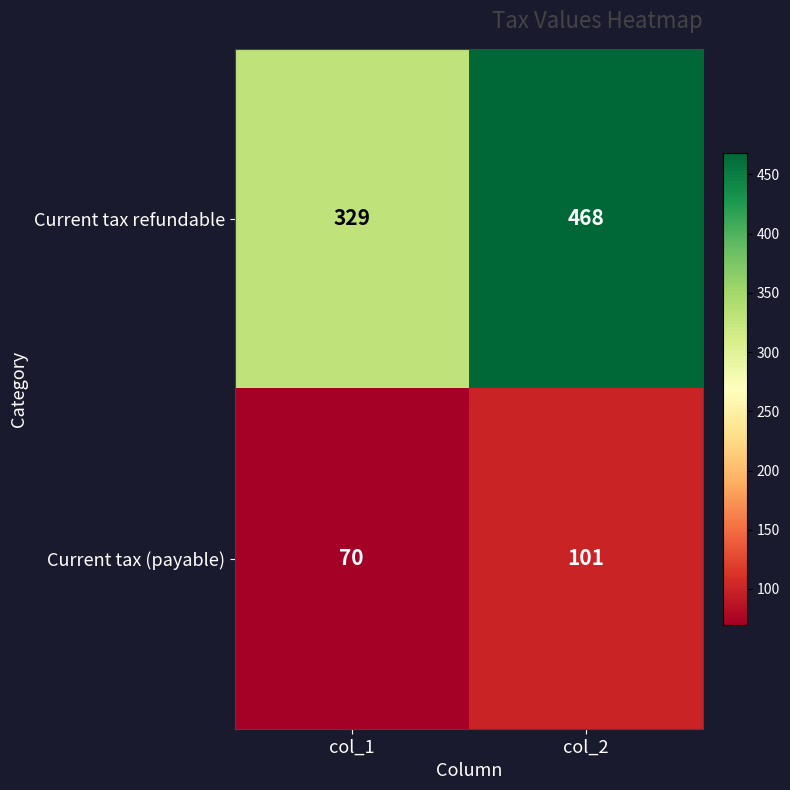

Which category has the lowest value across all series?

col_1